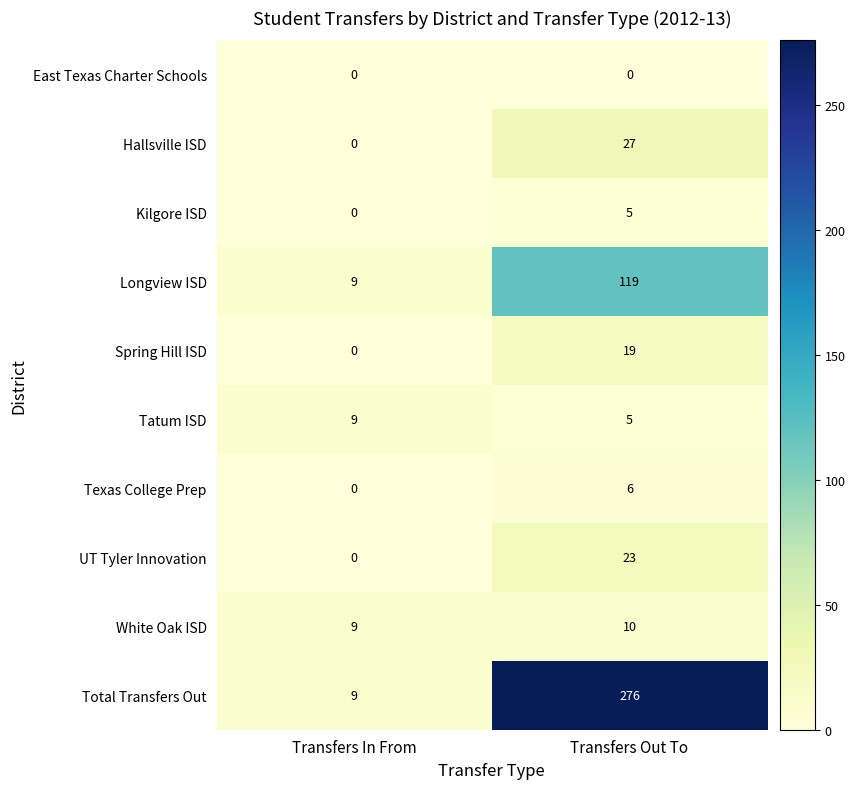

Rank the series by their maximum value, from highest to lowest.

Total Transfers Out, Longview ISD, Hallsville ISD, UT Tyler Innovation, Spring Hill ISD, White Oak ISD, Tatum ISD, Texas College Prep, Kilgore ISD, East Texas Charter Schools